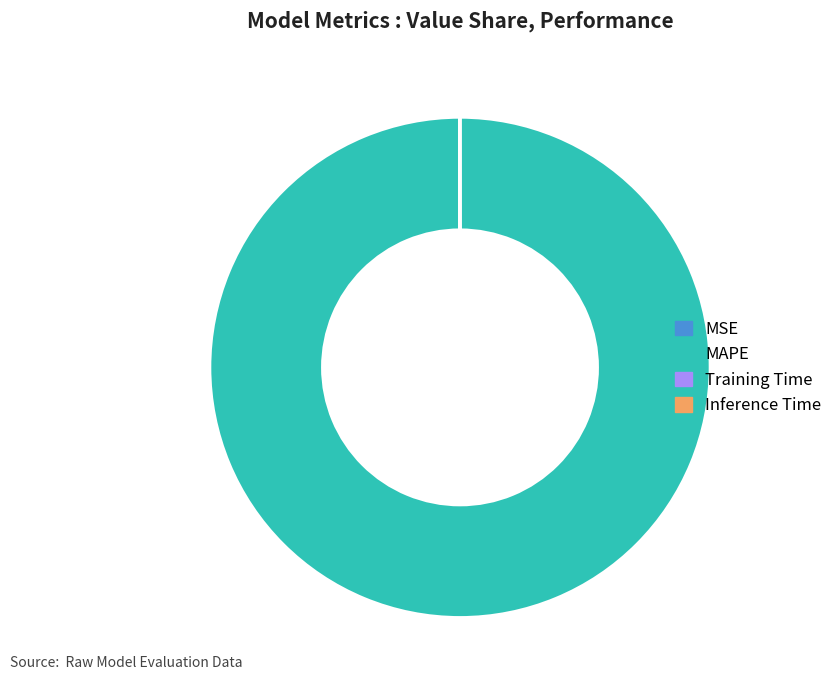

The MAPE slice represents 100% of the pie. True or false?

True